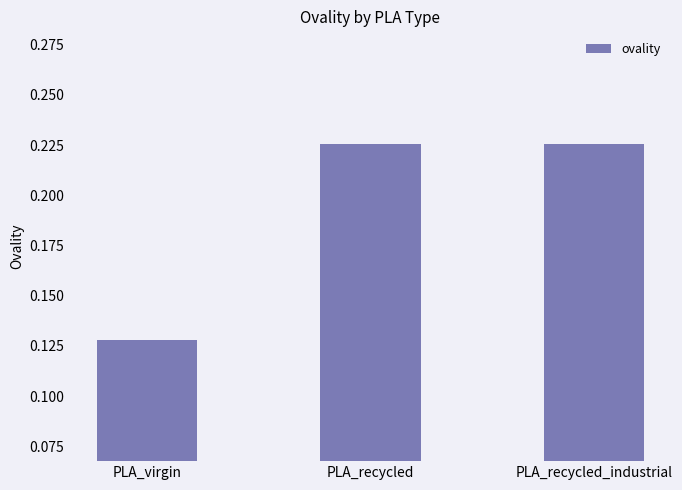

Count the values in the range 0 to 1.

3